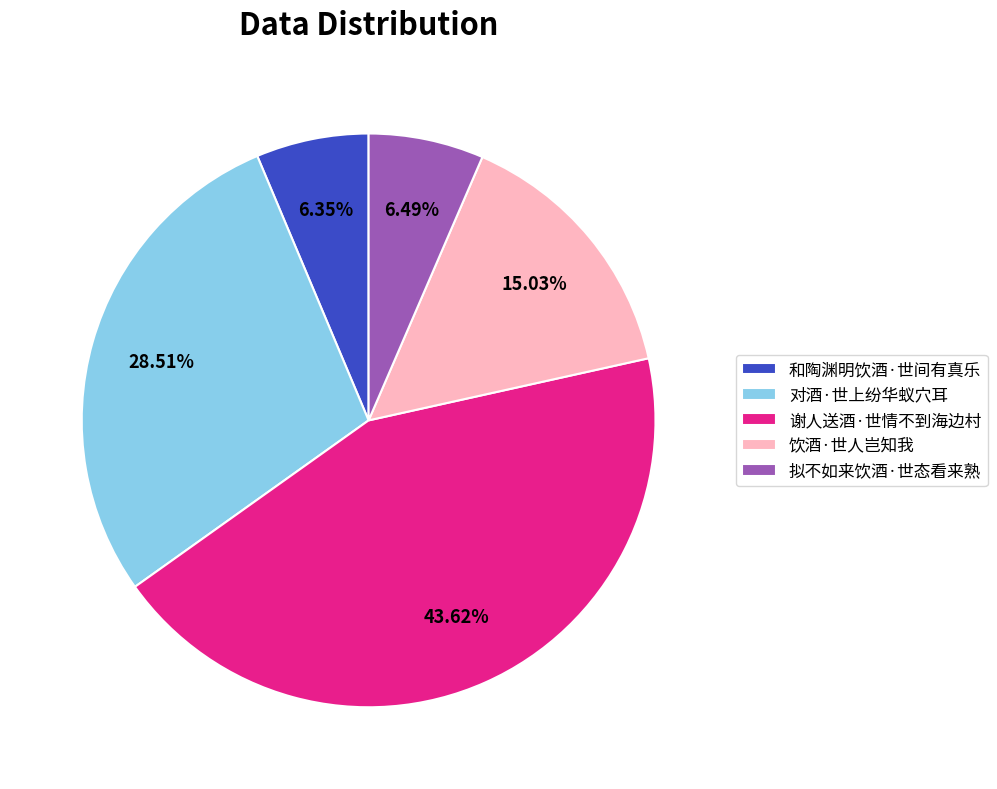

To the nearest percent, what percentage of the pie is 拟不如来饮酒·世态看来熟?

6%